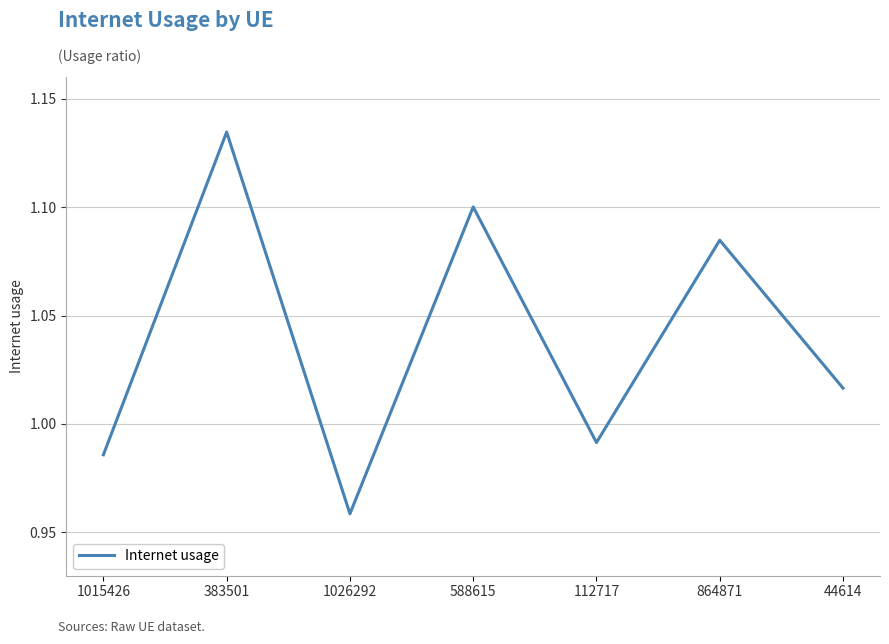

Rank the categories by value from highest to lowest.

383501, 588615, 864871, 44614, 112717, 1015426, 1026292